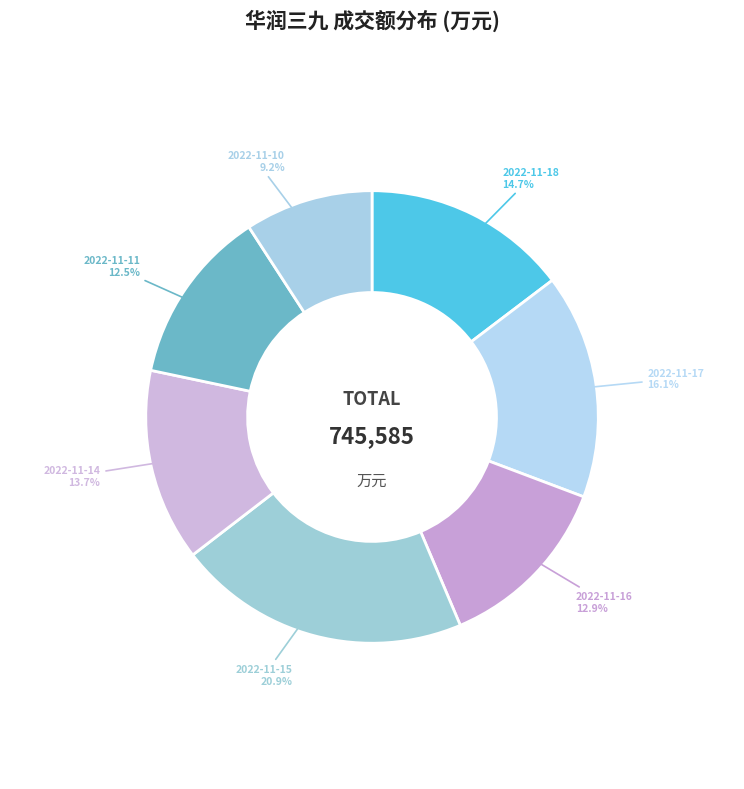

Between 2022-11-17 and 2022-11-11, which is larger?

2022-11-17